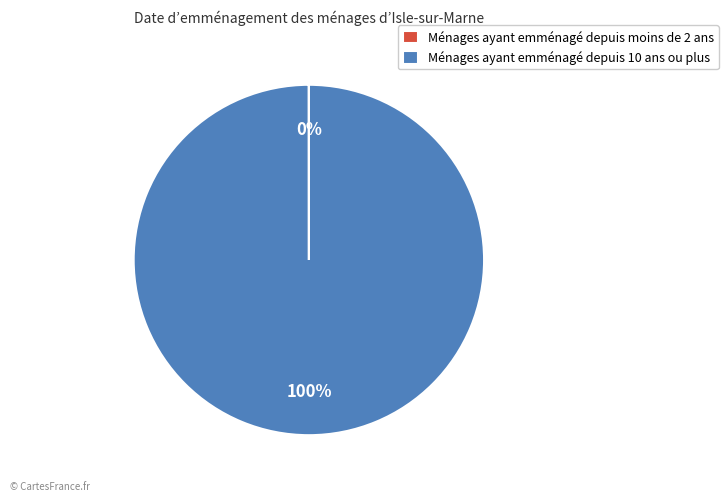

Is it true that Ménages ayant emménagé depuis 10 ans ou plus is 100% of the pie?

True